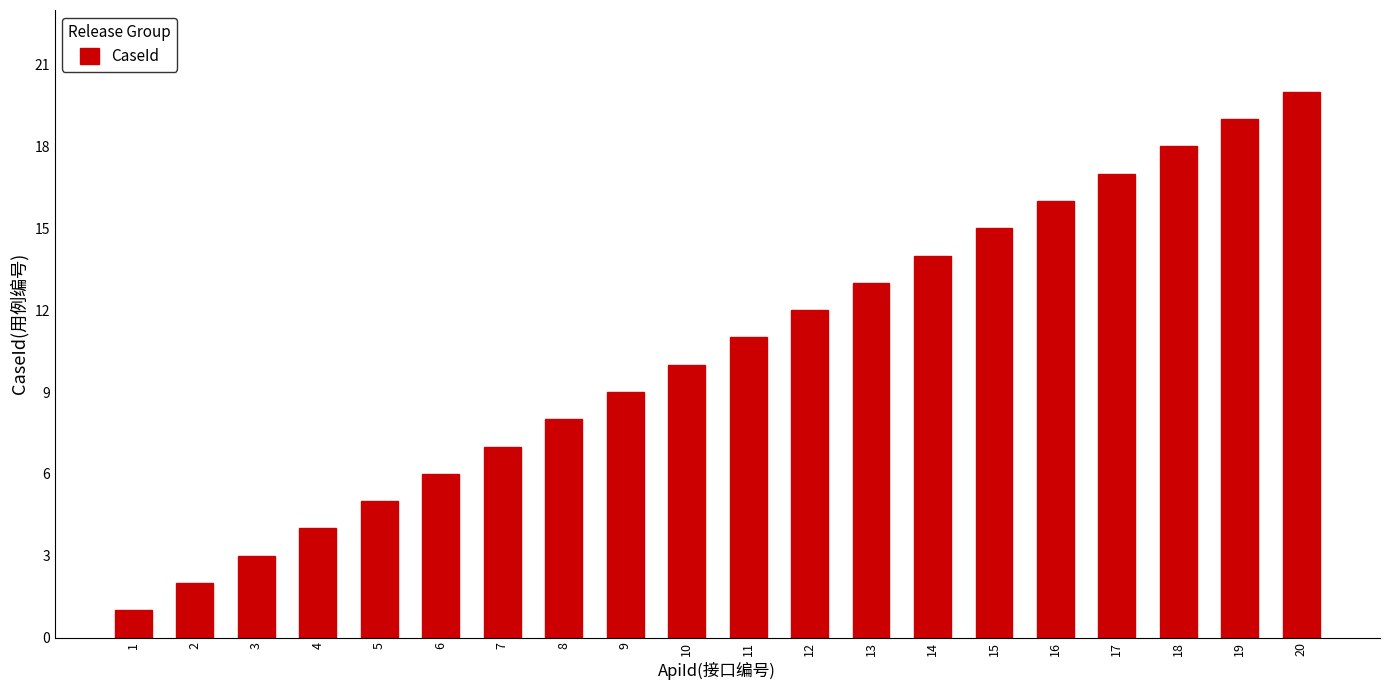

Which category has the highest value across all series?

20